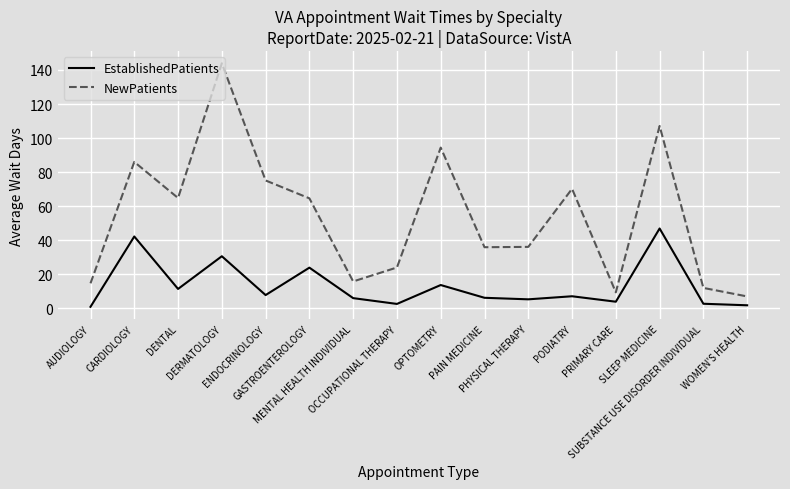

Rank the series at CARDIOLOGY from lowest to highest value.

EstablishedPatients, NewPatients